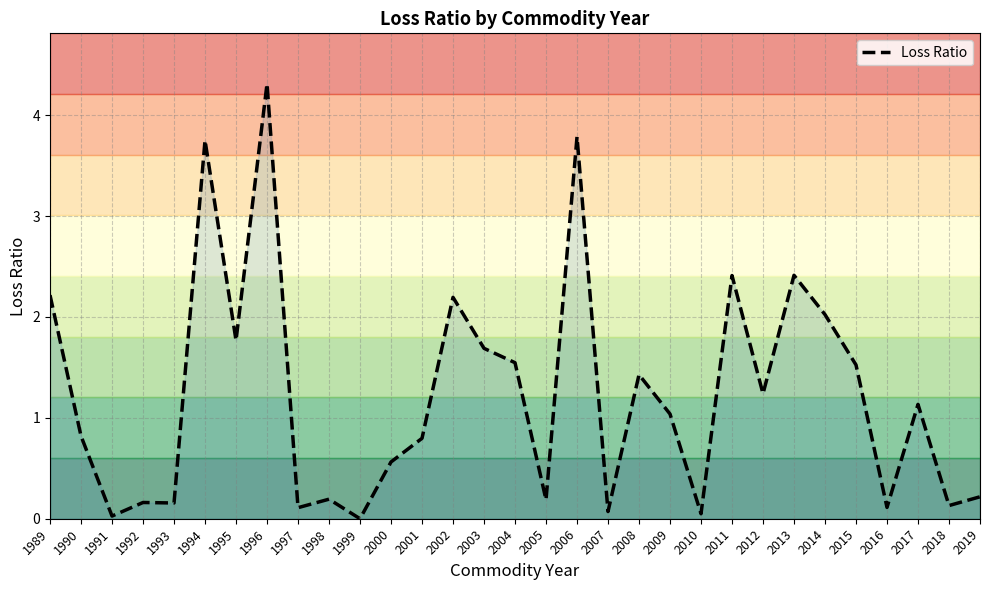

How many data points does each series have?

31